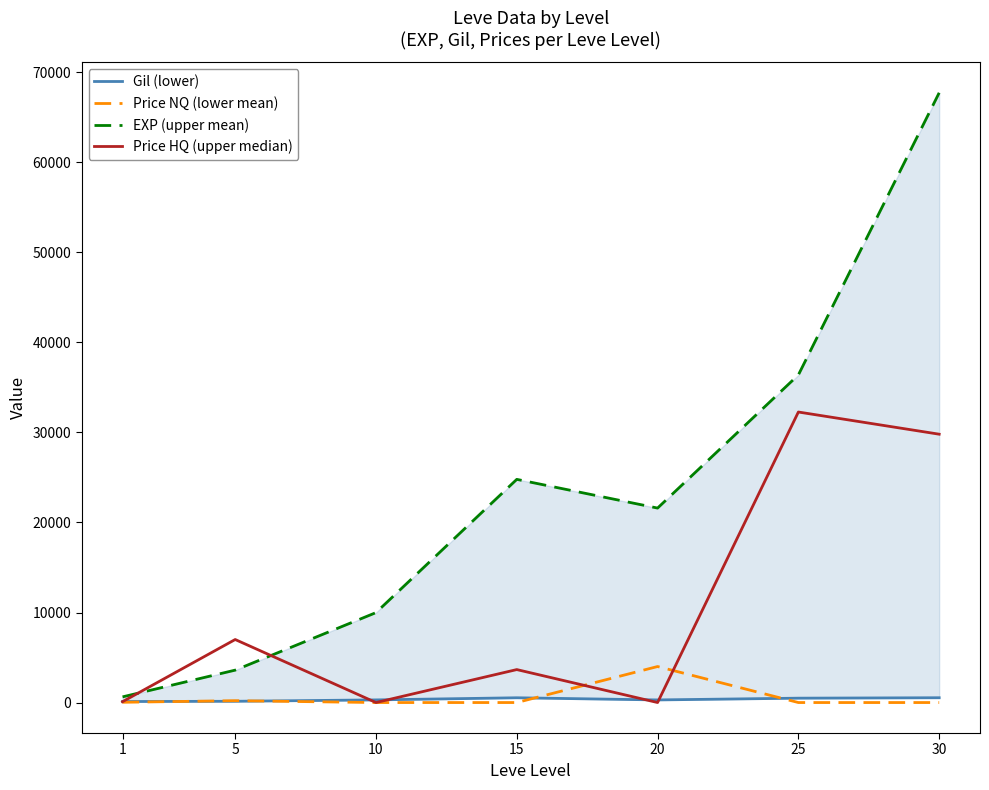

At which category is the sum across all series the highest?

30